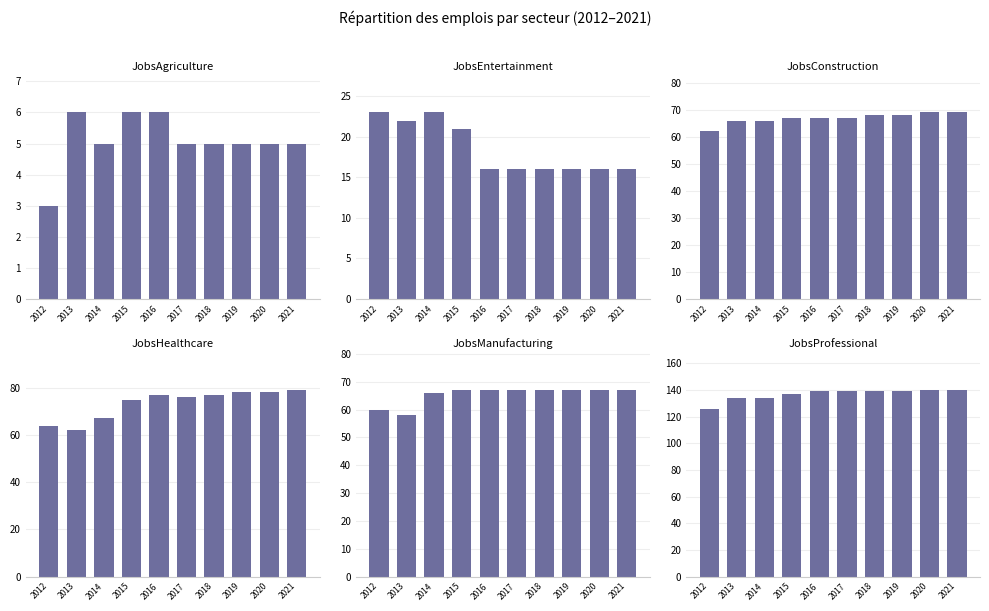

Does the chart contain any negative values?

No